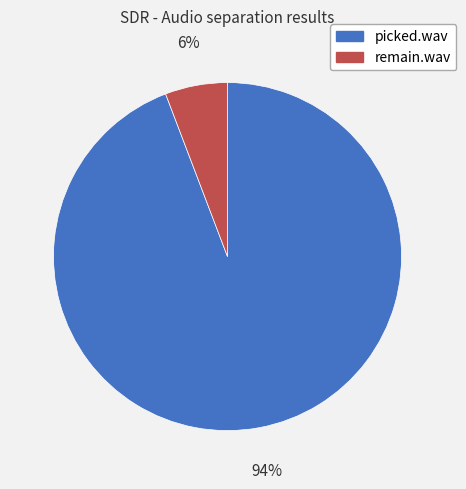

What is the majority slice?

picked.wav